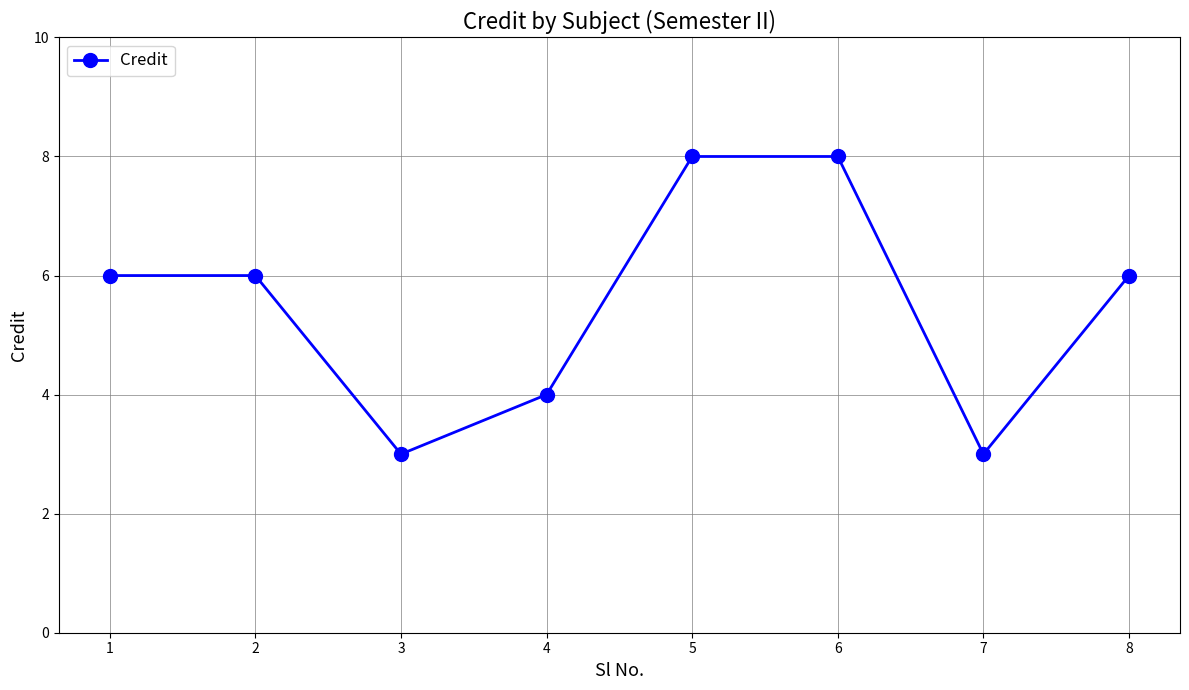

What is the ratio of the value at 6 to the value at 2?

1.3